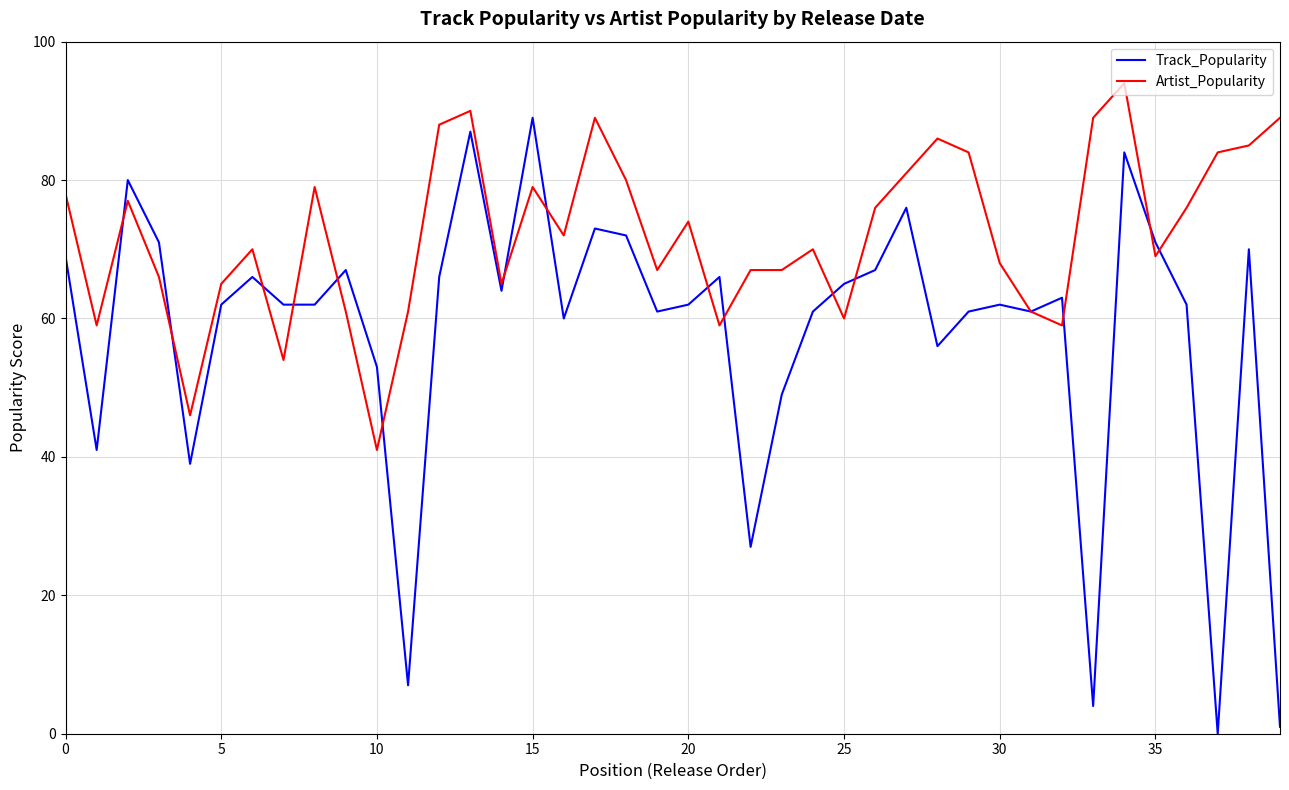

What is the highest value of the Track_Popularity series?

89